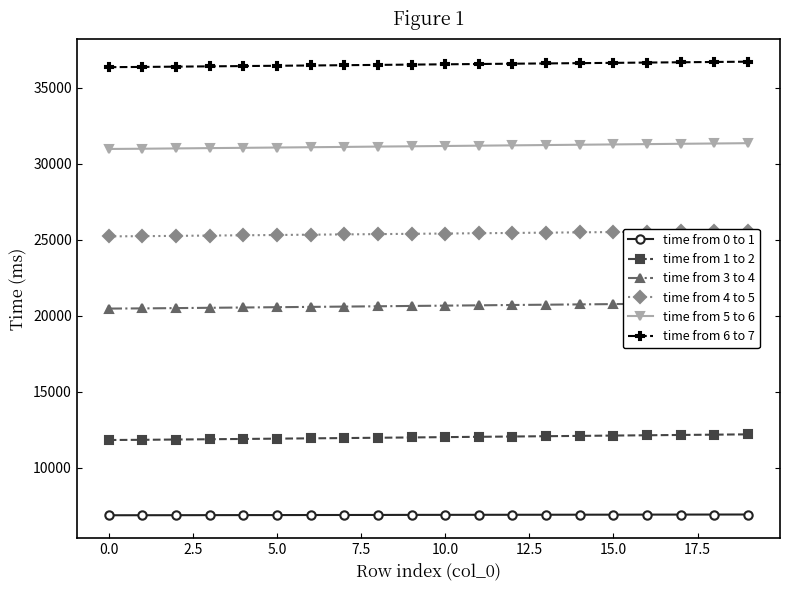

What is the greatest value displayed?

36699